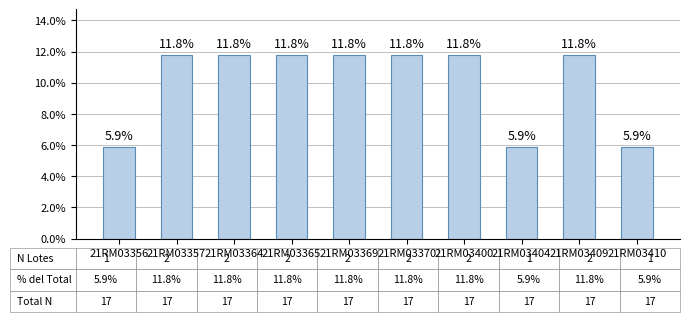

What is the greatest value displayed?

11.8